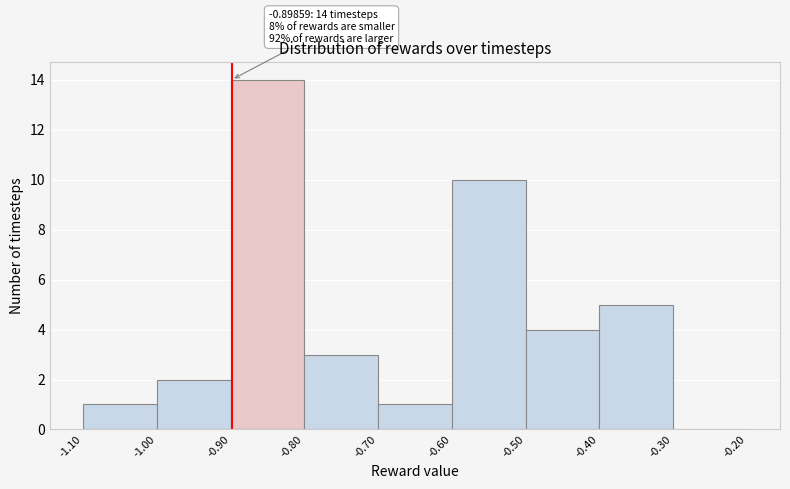

Which range on the x-axis has the tallest bar?

-0.90 to -0.80